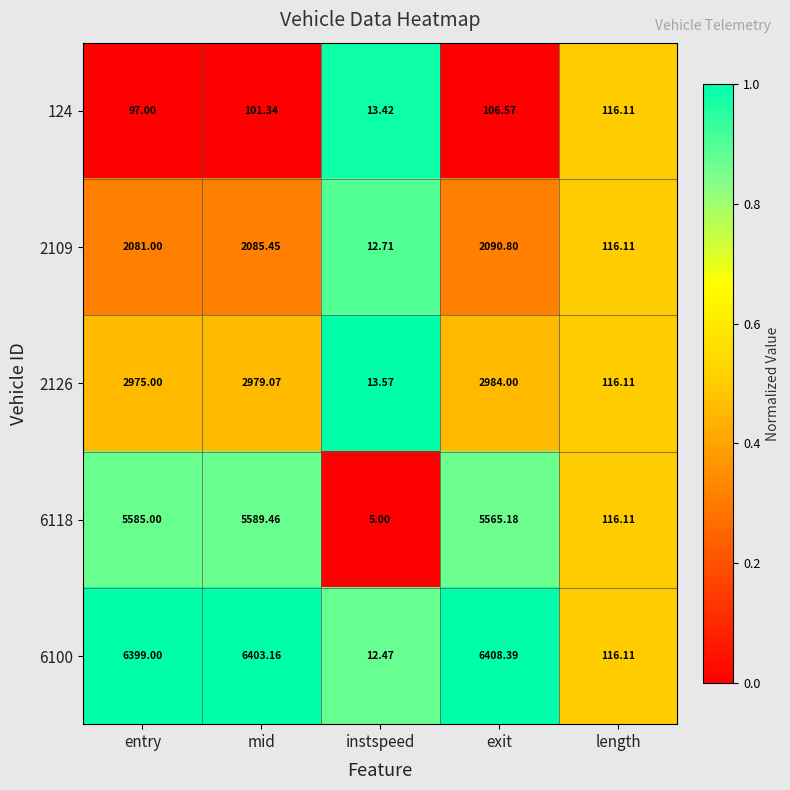

List the labels in order of 124 value, largest first.

length, exit, mid, entry, instspeed